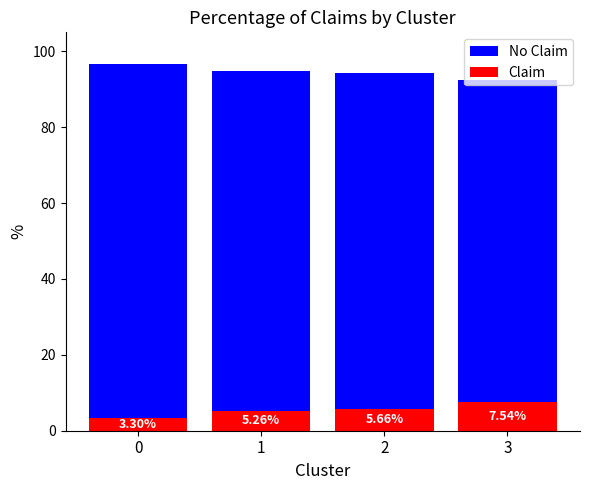

What is the total value across all series at 2?

100.0